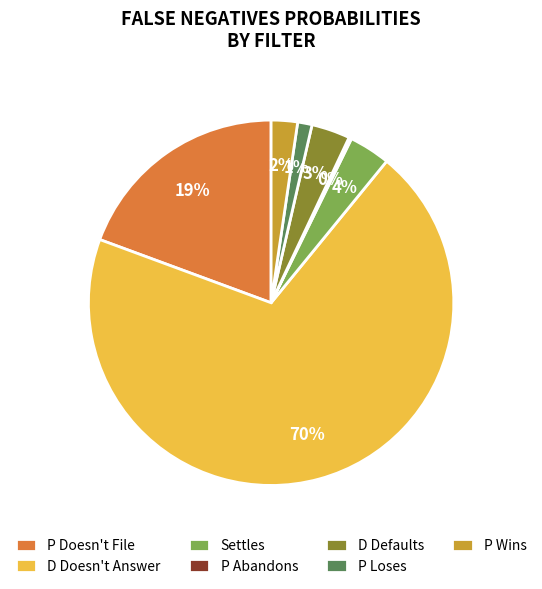

Does D Doesn't Answer account for over 50% of the chart?

Yes